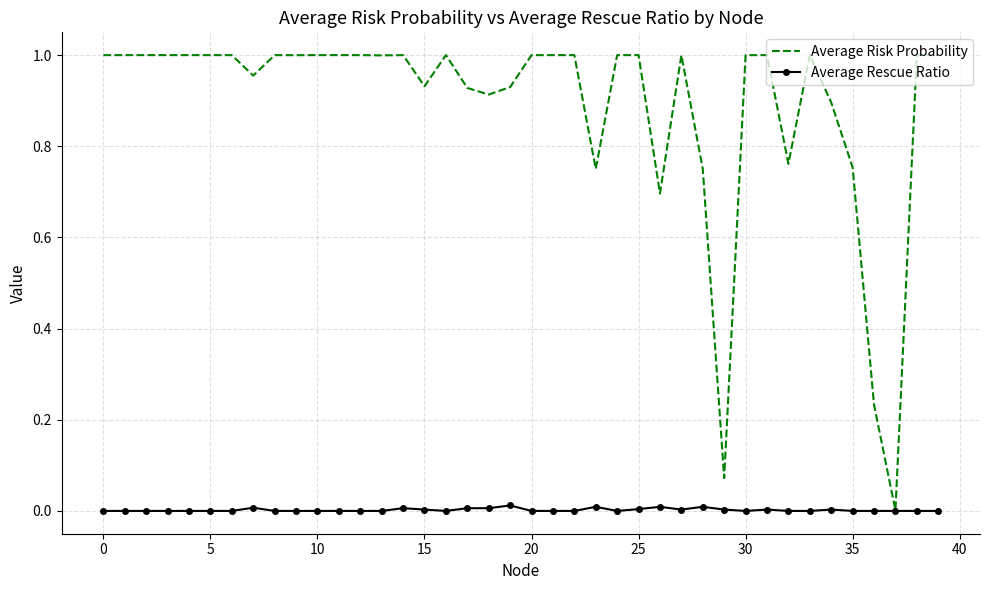

Rank the series by their maximum value, from highest to lowest.

Average Risk Probability, Average Rescue Ratio